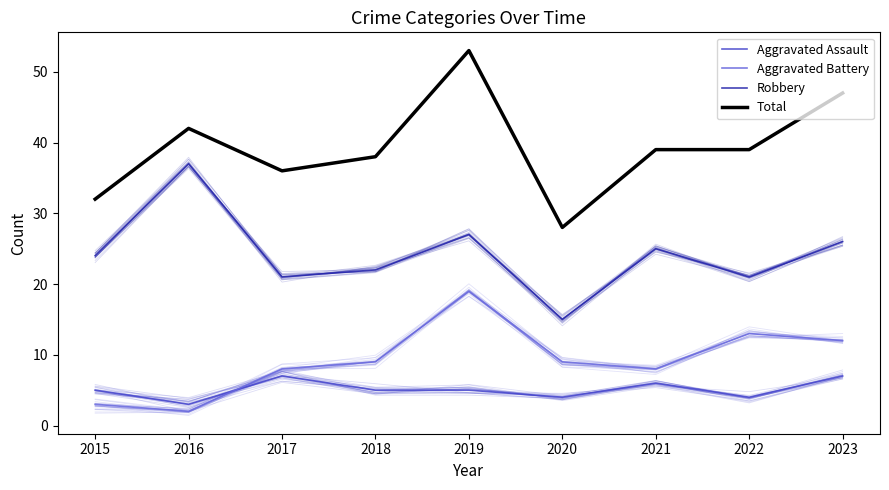

What is the sum of the Total values at 2019 and 2016?

95